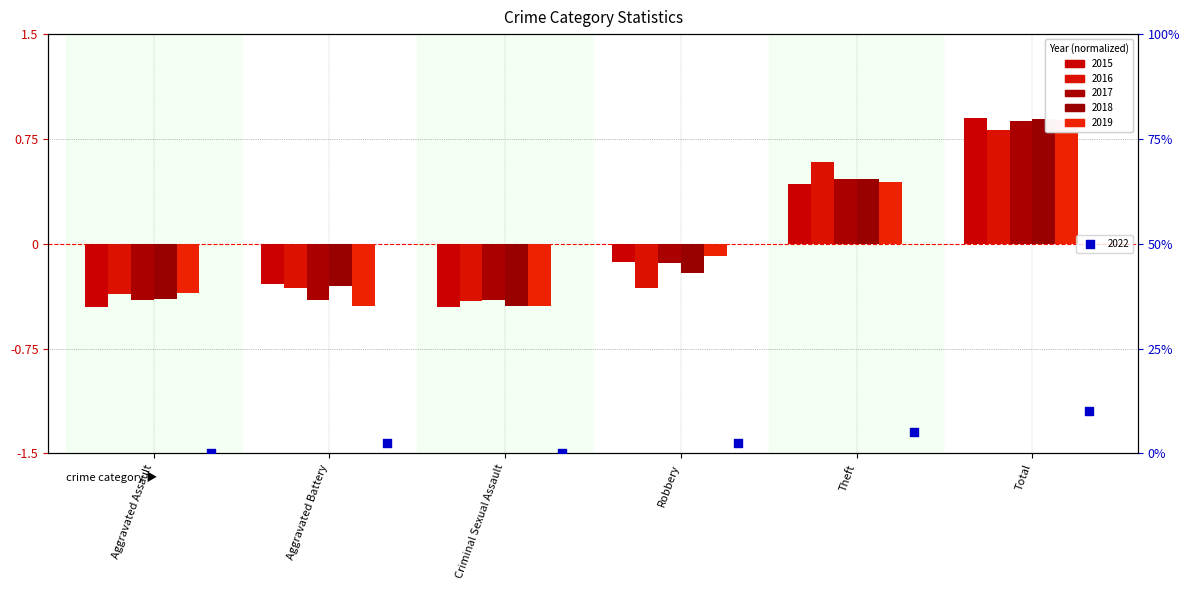

Is the value of 2015 at Criminal Sexual Assault greater than the value of 2018 at Theft?

No